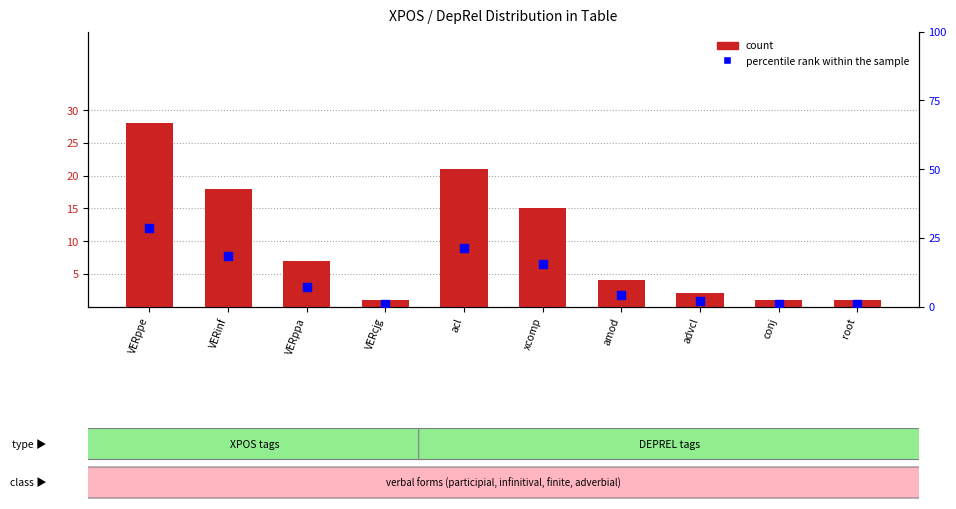

What are all the series names shown in the legend?

count, percentile rank within the sample